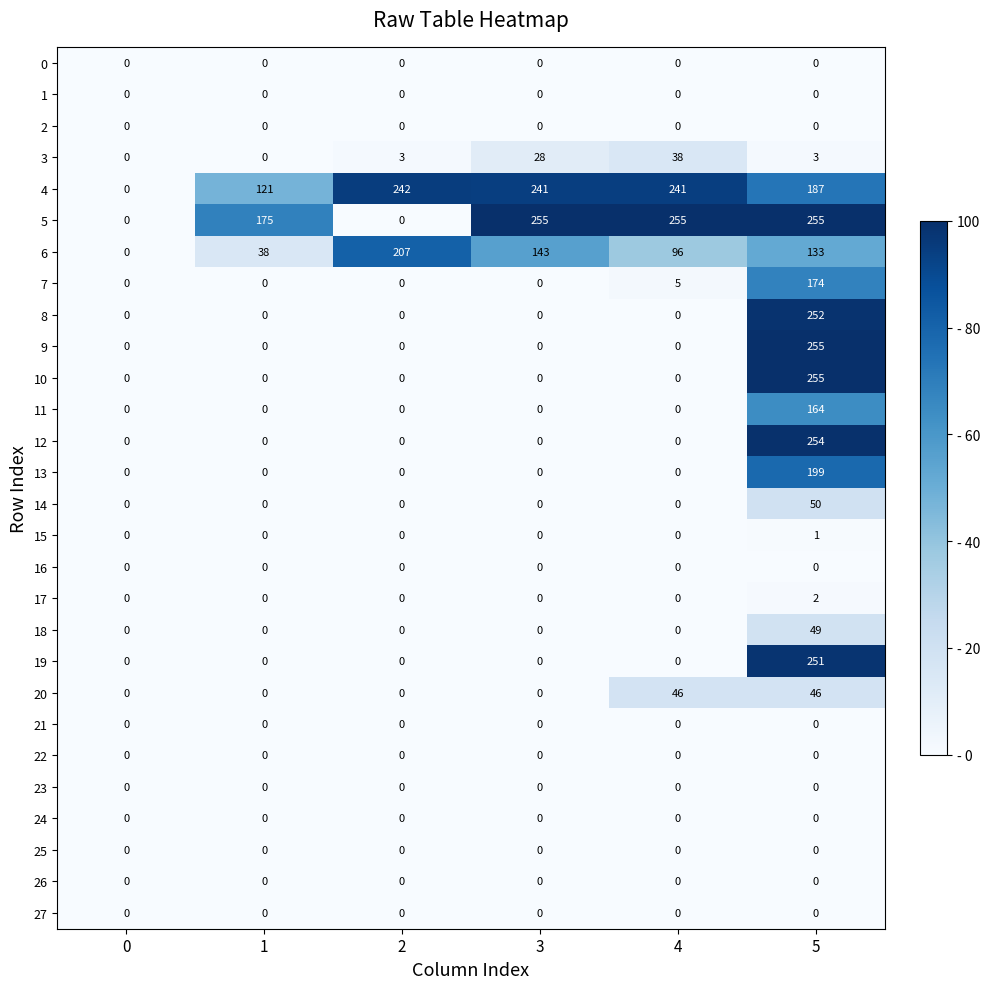

At how many categories does at least one series exceed 87?

5